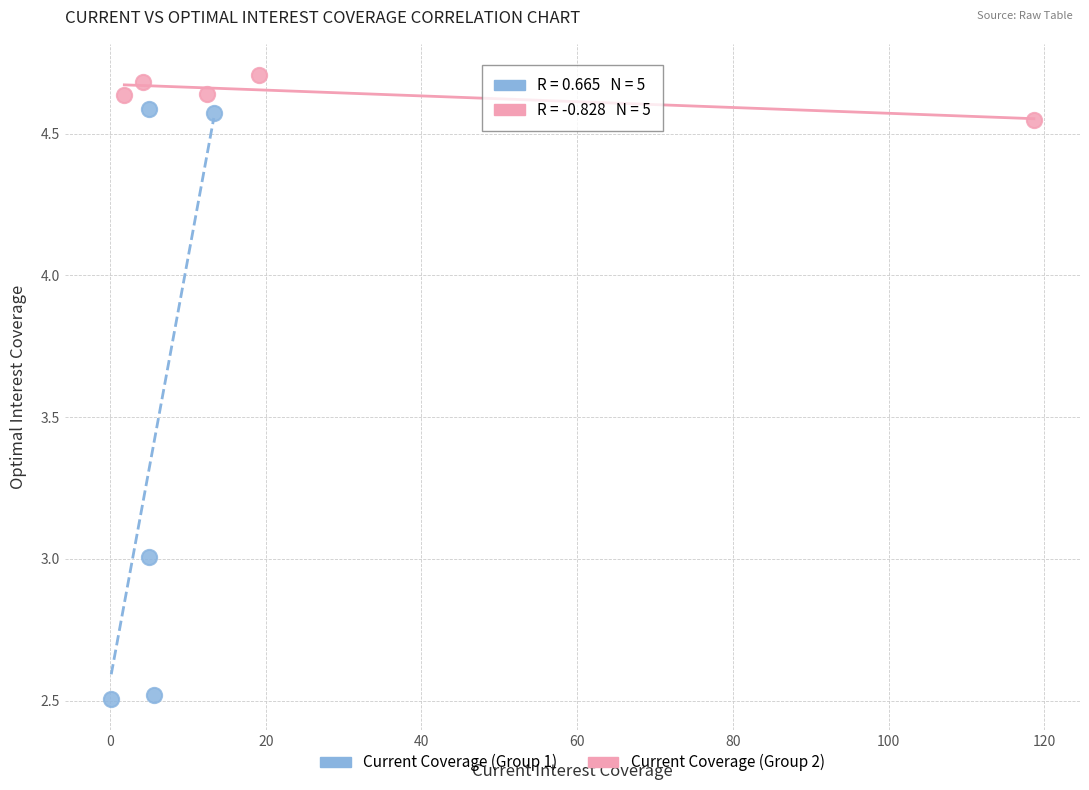

What are all the series names shown in the legend?

Current Coverage (Group 1), Current Coverage (Group 2)